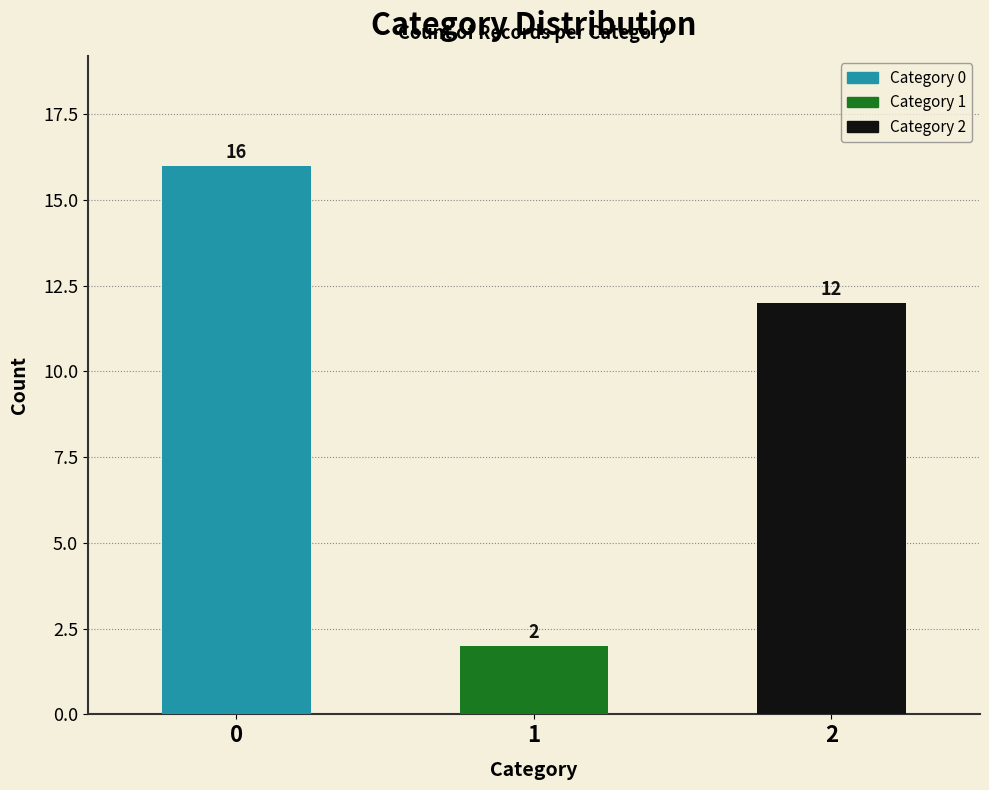

How many values are below 12?

1